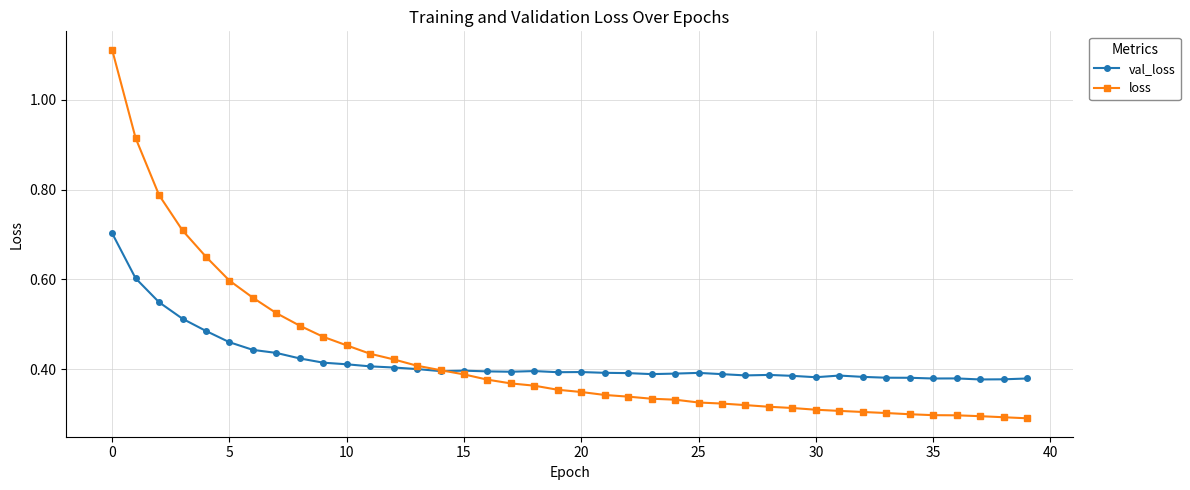

Does the chart display data point markers on the line(s)?

Yes